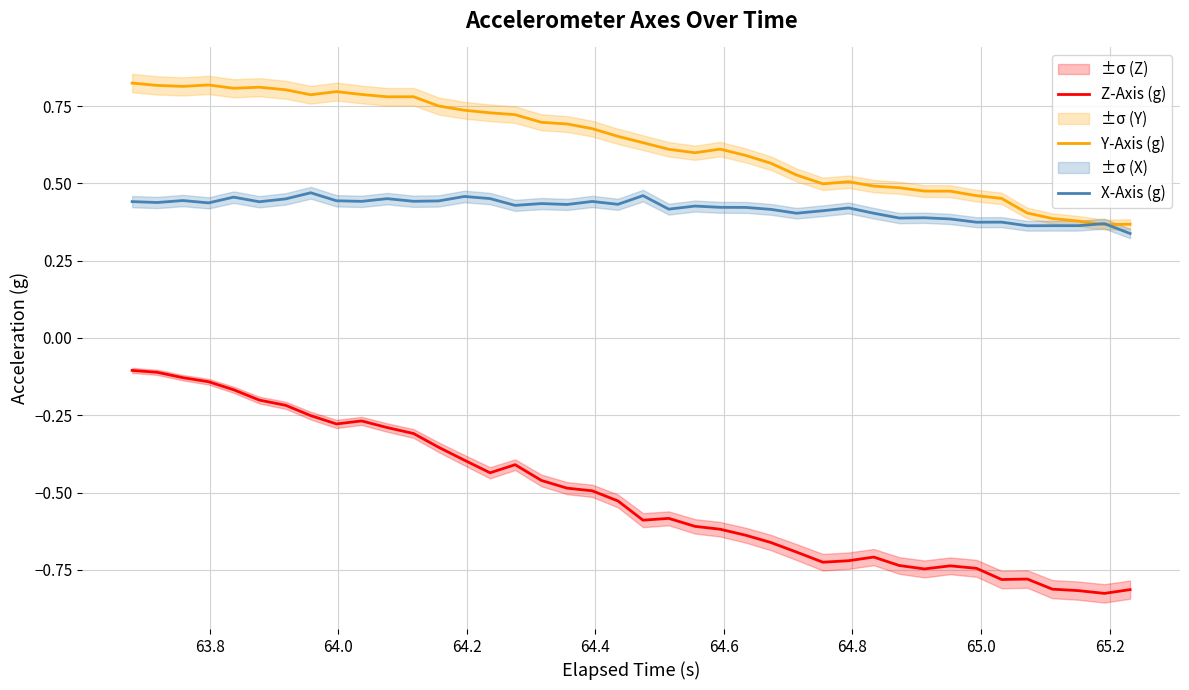

True or false: X-Axis (g) and Z-Axis (g) cross at least once.

False